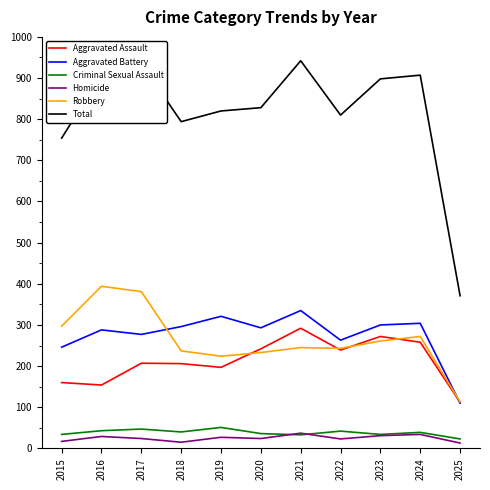

What is the spread (max minus min) of values at 2019?

793